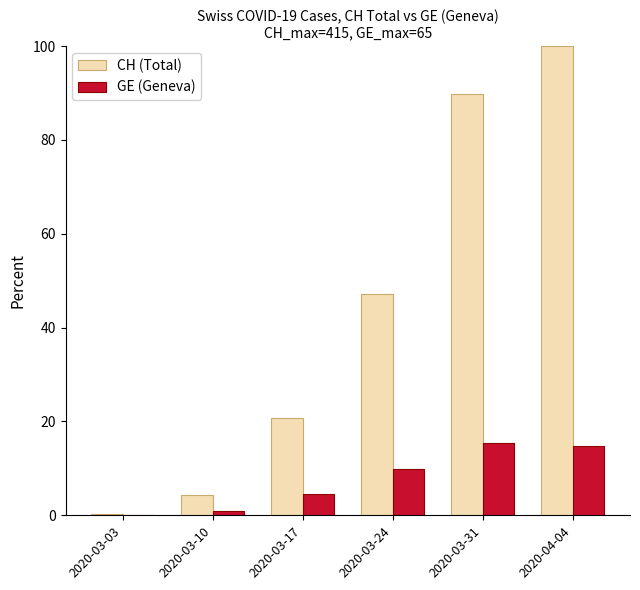

What is the maximum value for CH (Total)?

100.0